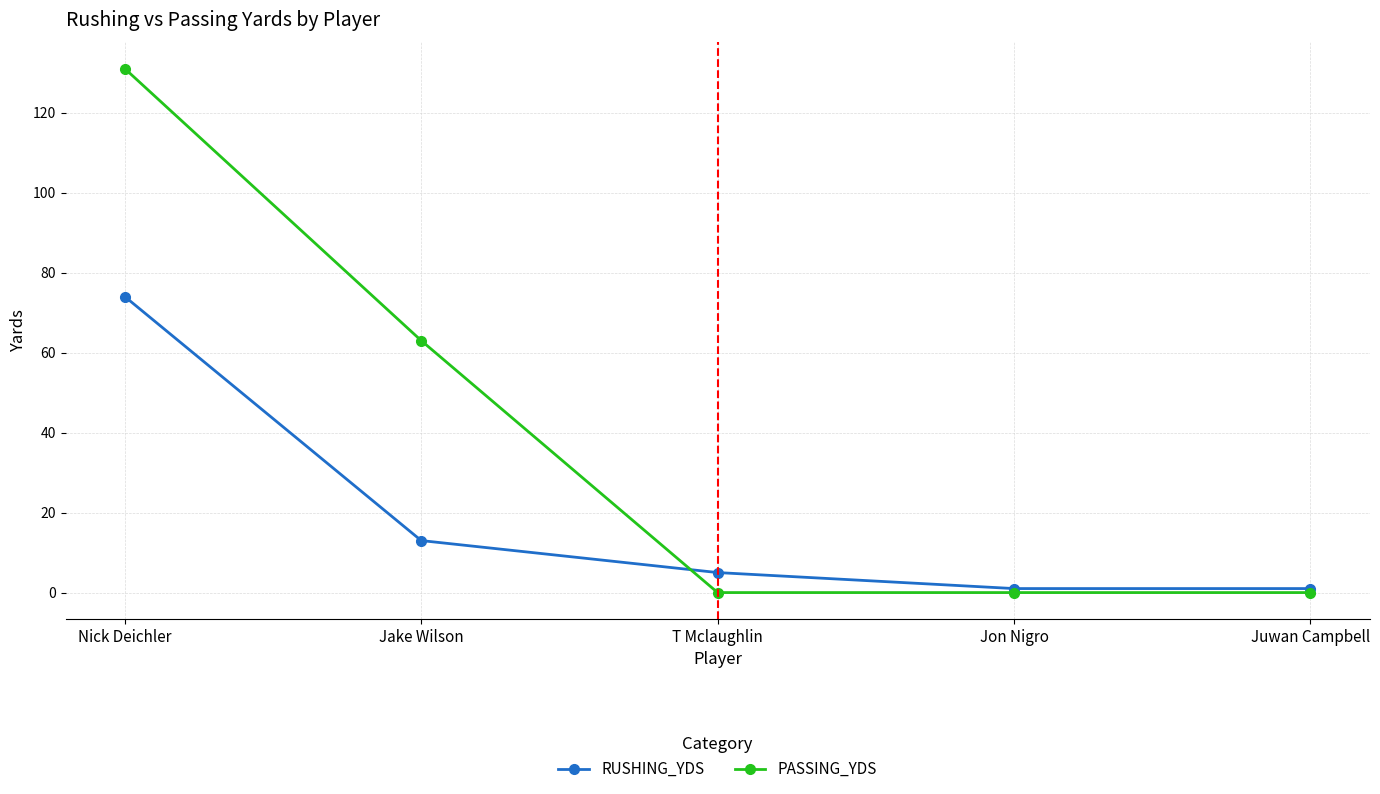

At Jake Wilson, list the series in order from largest to smallest.

PASSING_YDS, RUSHING_YDS